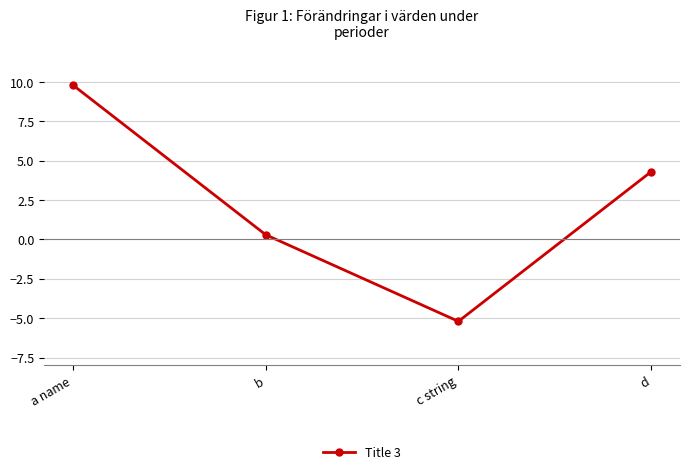

Is it true that the value at c string is -5.2?

True